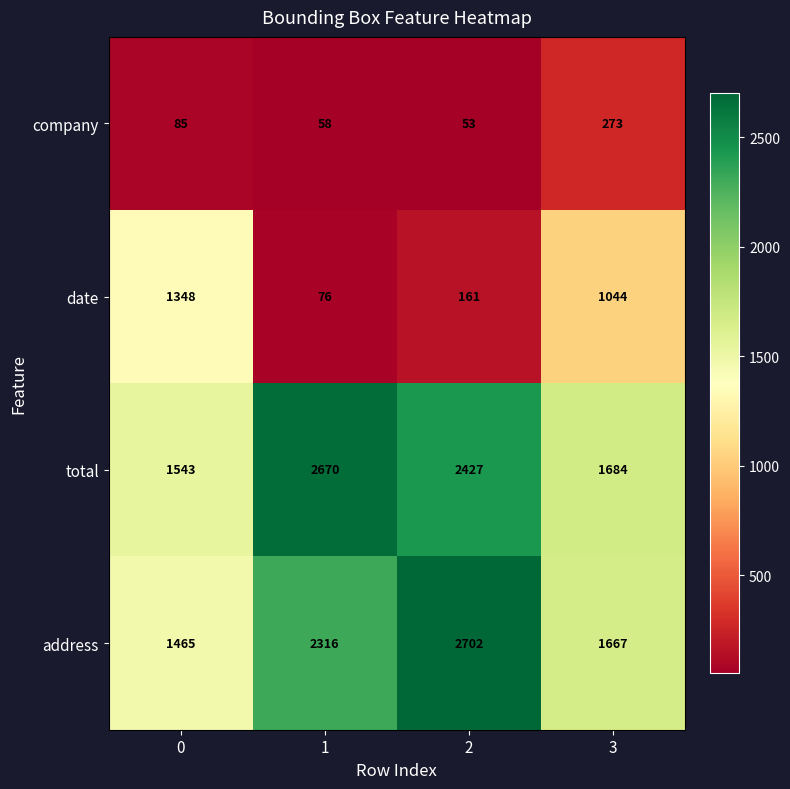

At how many categories does at least one series exceed 776?

4